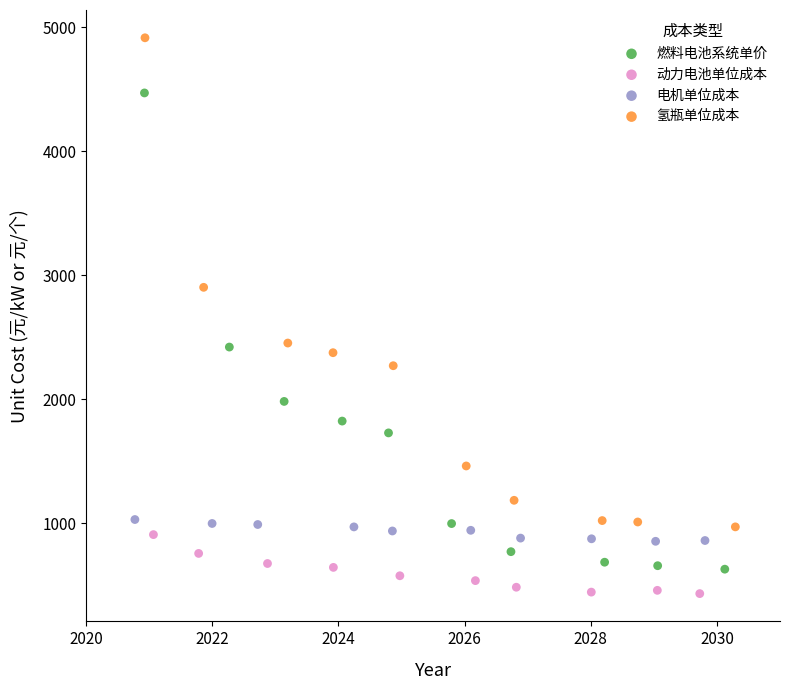

Which series has the widest spread of Y values?

氢瓶单位成本